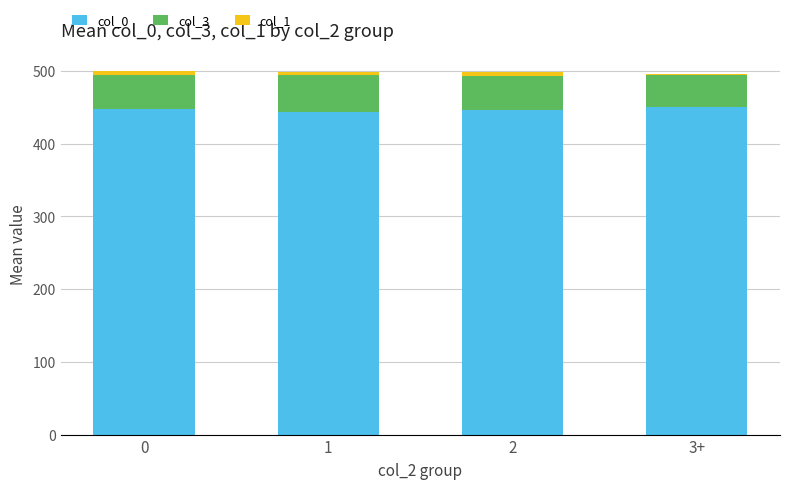

The col_0 series shows 447.1 at 0. True or false?

True